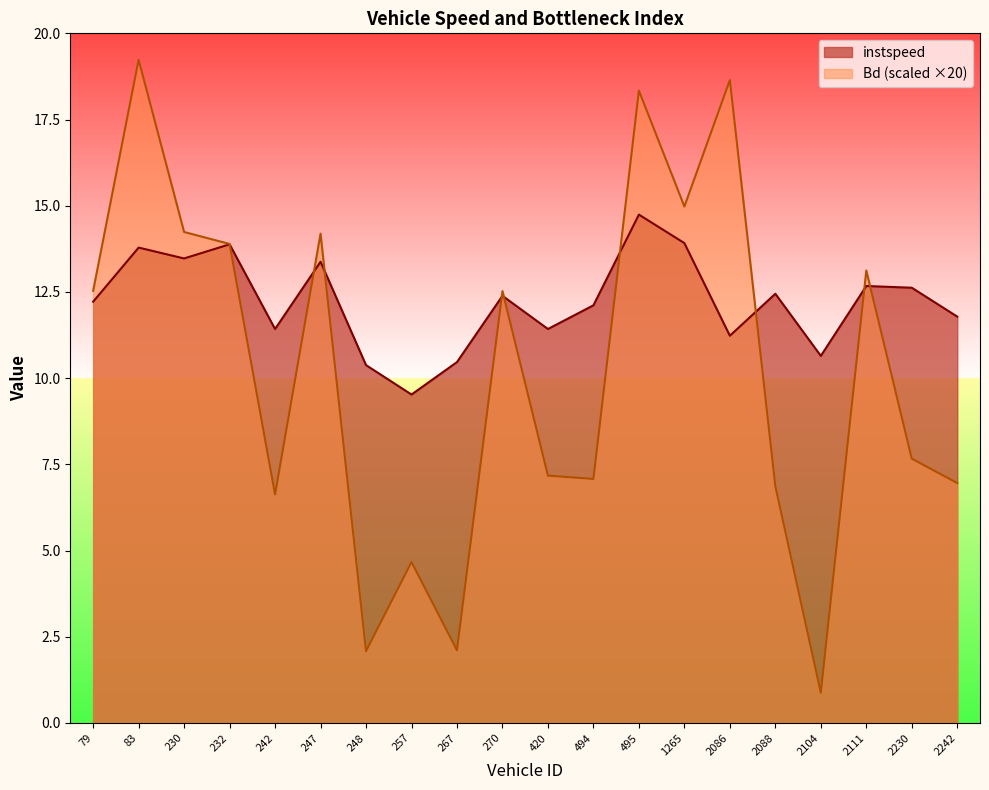

Reading left to right, transcribe all the data shown in this chart.

instspeed: 79=12.2	83=13.8	230=13.5	232=13.9	242=11.4	247=13.4	248=10.4	257=9.5	267=10.5	270=12.4	420=11.4	494=12.1	495=14.7	1265=13.9	2086=11.2	2088=12.4	2104=10.6	2111=12.7	2230=12.6	2242=11.8
Bd: 79=12.5	83=19.2	230=14.2	232=13.9	242=6.6	247=14.2	248=2.1	257=4.7	267=2.1	270=12.5	420=7.2	494=7.1	495=18.3	1265=15.0	2086=18.6	2088=6.9	2104=0.9	2111=13.1	2230=7.7	2242=7.0